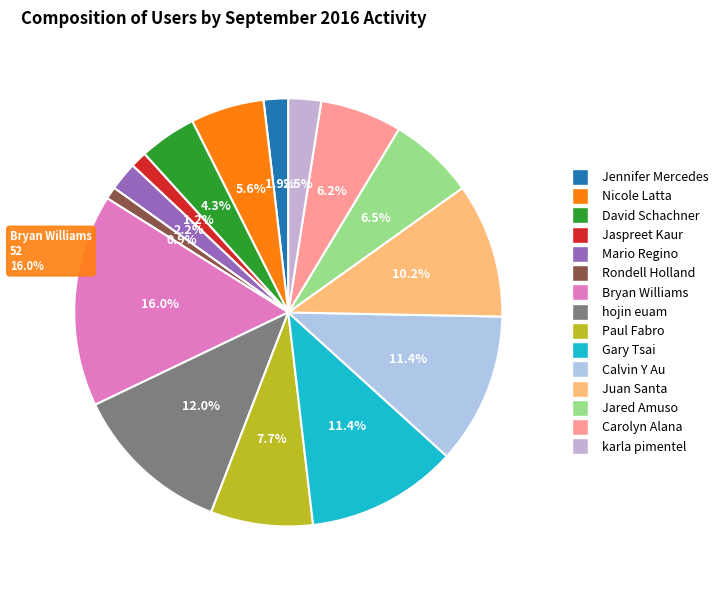

What percentage is the Bryan Williams slice, to the nearest percent?

16%